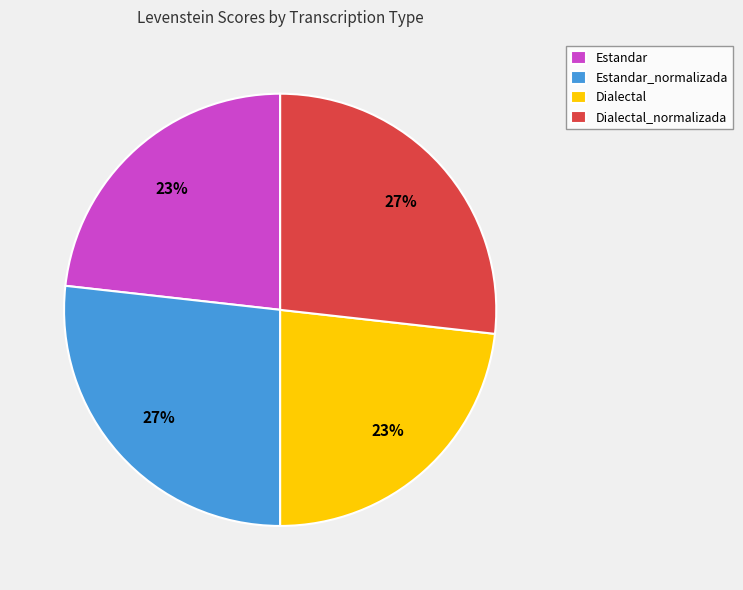

Count the number of slices in the pie.

4